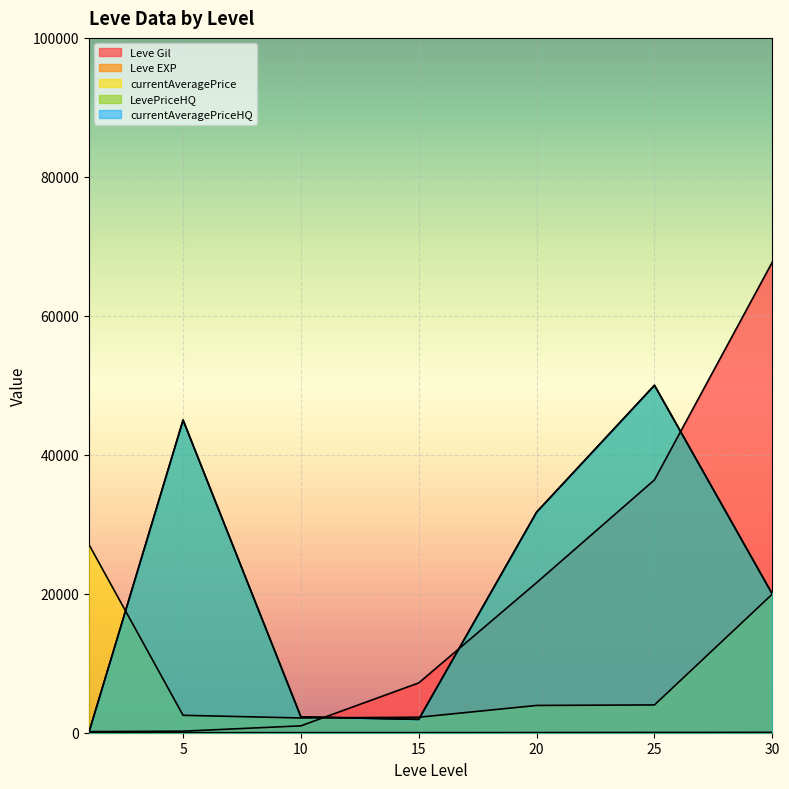

What is the sum of the currentAveragePriceHQ values at 30 and 25?

69951